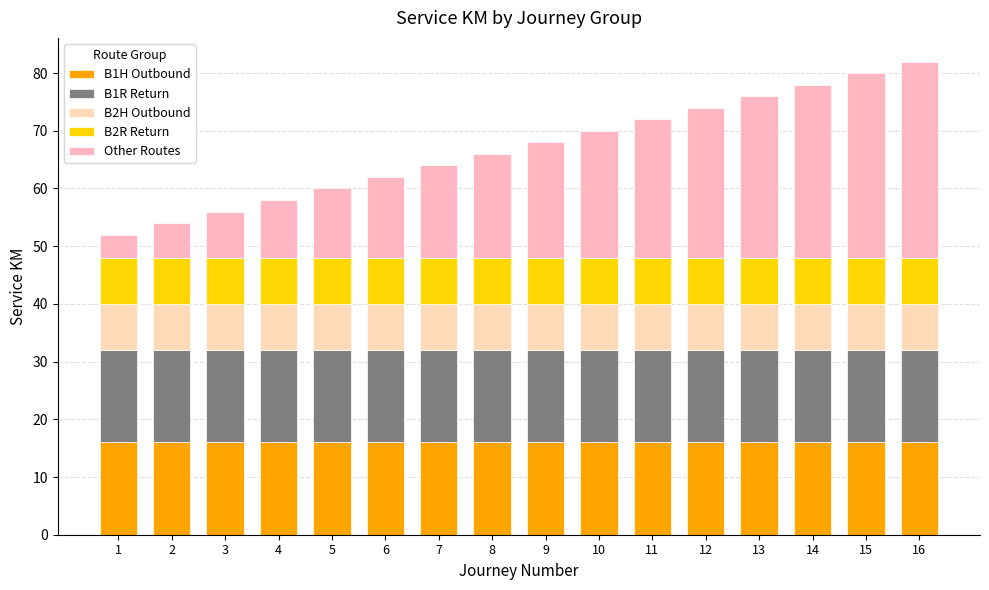

Does the chart contain any negative values?

No